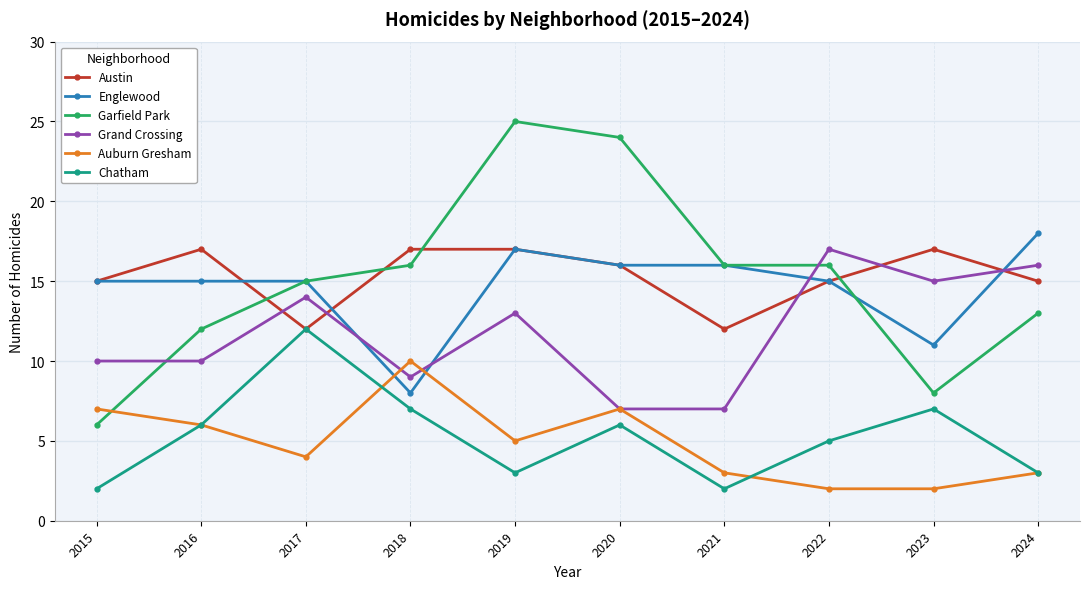

Which label corresponds to the largest value in the chart?

2019